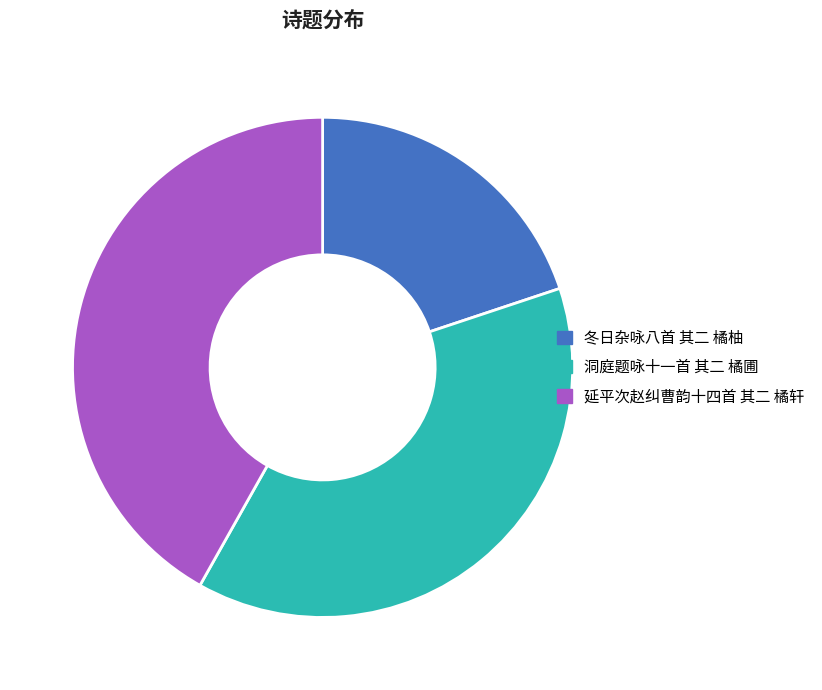

Is there any slice that represents more than half of the pie?

No